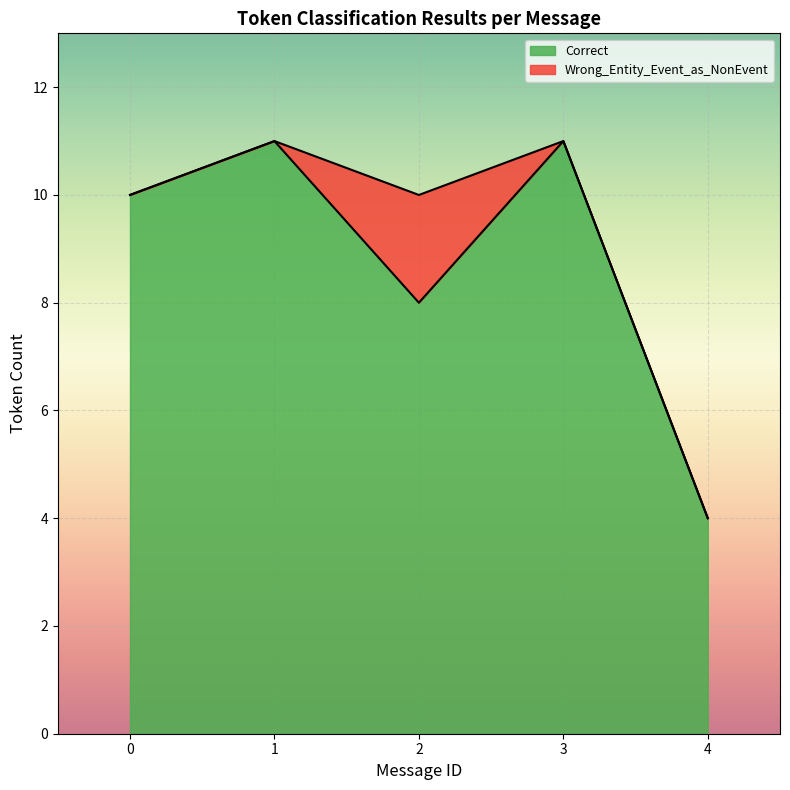

Count the number of data series in this chart.

3